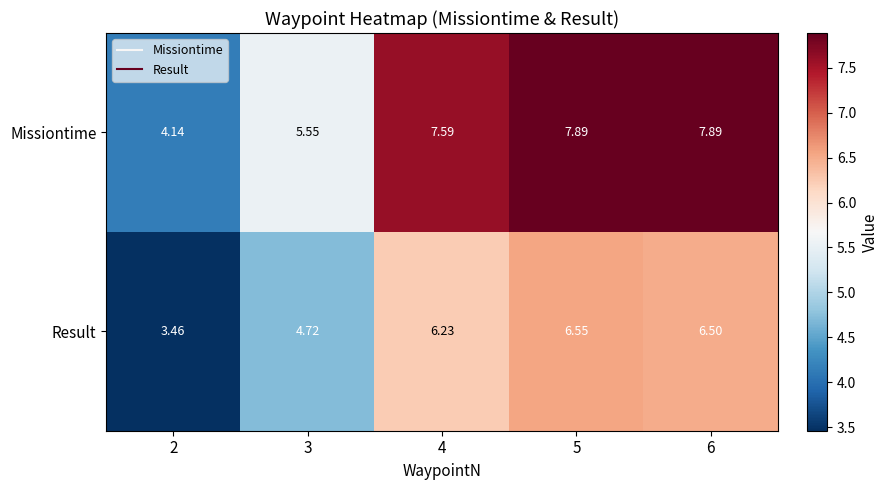

Rank the series by their average value, from highest to lowest.

Missiontime, Result